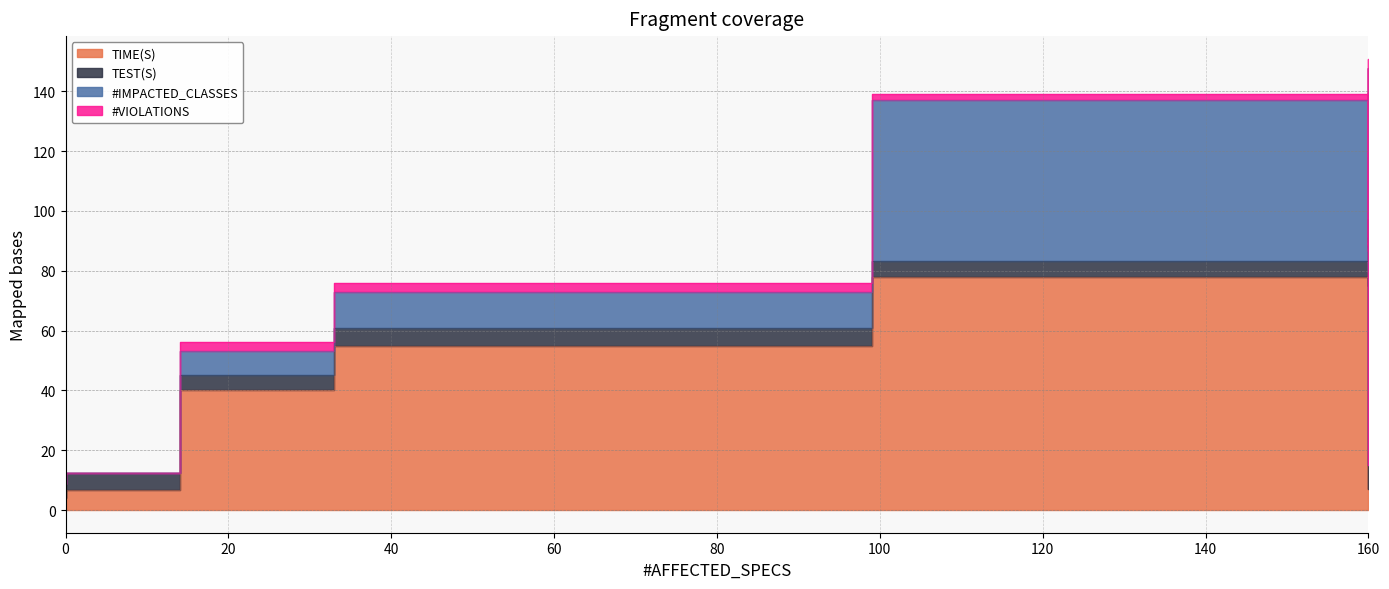

How many series are shown in this chart?

4